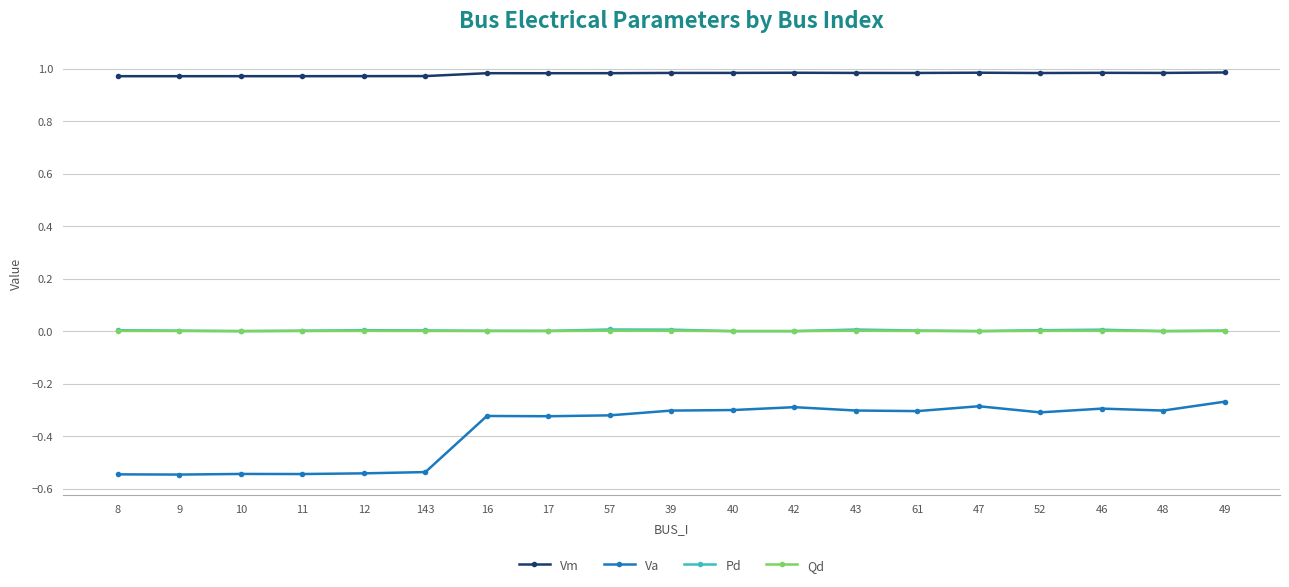

What is the difference between the highest and lowest values at 40?

1.3